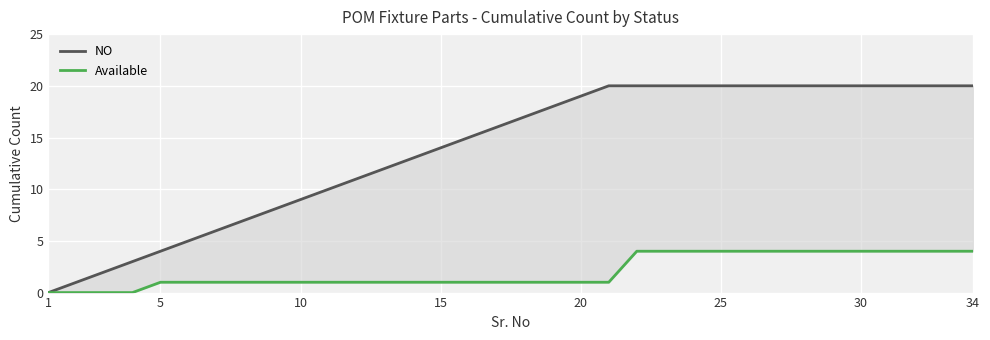

True or false: Available has more than 0 interior local peaks.

False